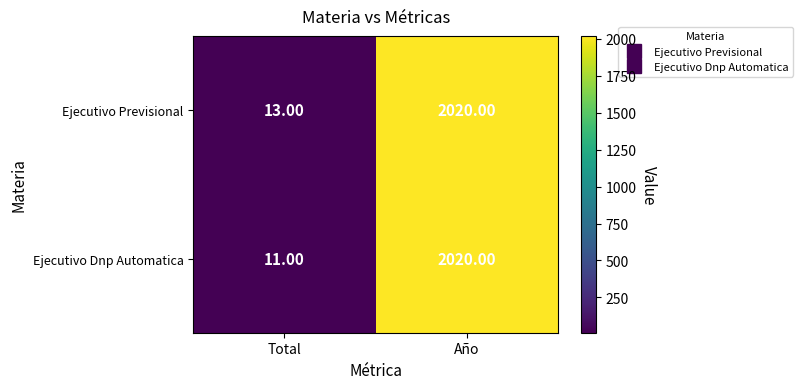

List the series in order of their overall mean, lowest first.

Ejecutivo Dnp Automatica, Ejecutivo Previsional